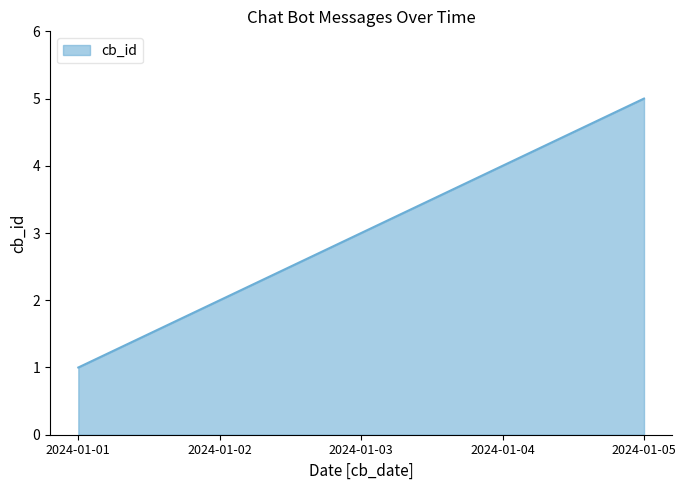

Is it true that the value at 2024-01-03 is 3?

True